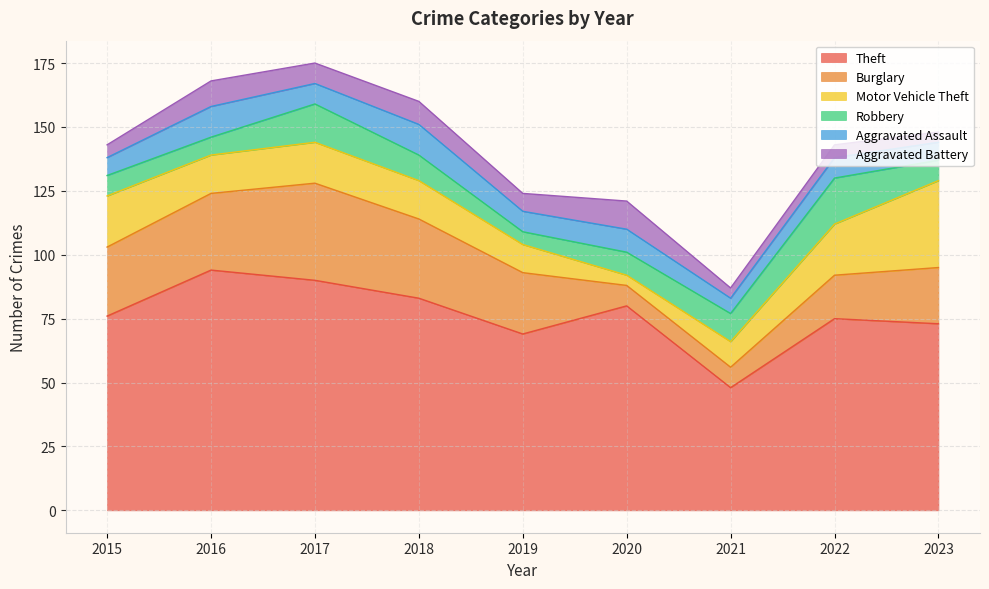

Reading left to right, what are all the values shown in this chart?

Theft: 2015=76	2016=94	2017=90	2018=83	2019=69	2020=80	2021=48	2022=75	2023=73
Burglary: 2015=27	2016=30	2017=38	2018=31	2019=24	2020=8	2021=8	2022=17	2023=22
Motor Vehicle Theft: 2015=20	2016=15	2017=16	2018=15	2019=11	2020=4	2021=10	2022=20	2023=34
Robbery: 2015=8	2016=7	2017=15	2018=10	2019=5	2020=9	2021=11	2022=18	2023=8
Aggravated Assault: 2015=7	2016=12	2017=8	2018=12	2019=8	2020=9	2021=6	2022=8	2023=7
Aggravated Battery: 2015=5	2016=10	2017=8	2018=9	2019=7	2020=11	2021=4	2022=5	2023=4